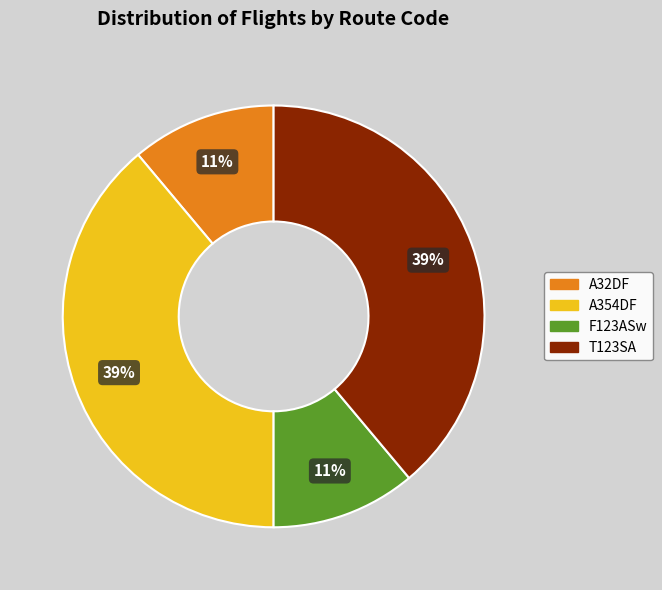

Is the sum of A354DF and T123SA greater than half?

Yes